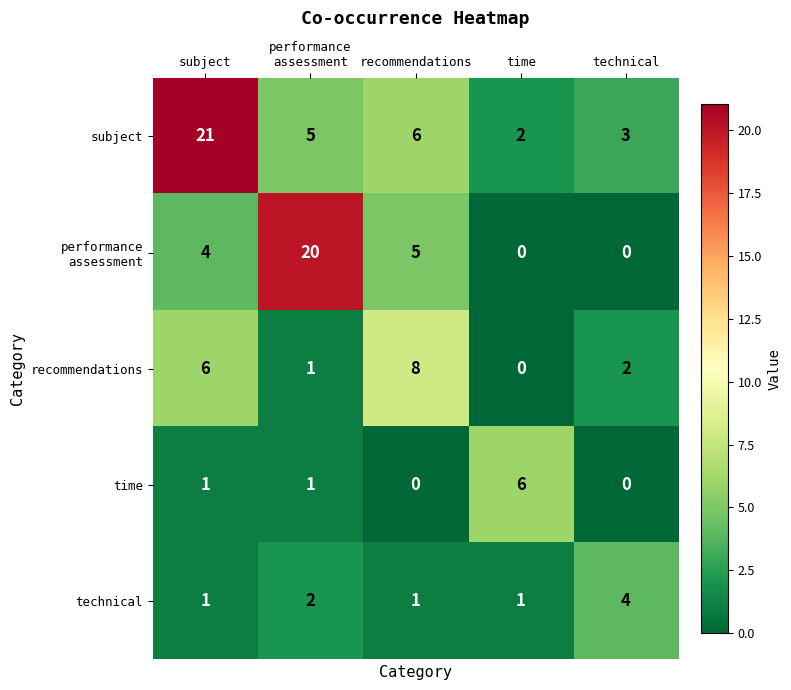

At which category is the sum across all series the highest?

subject